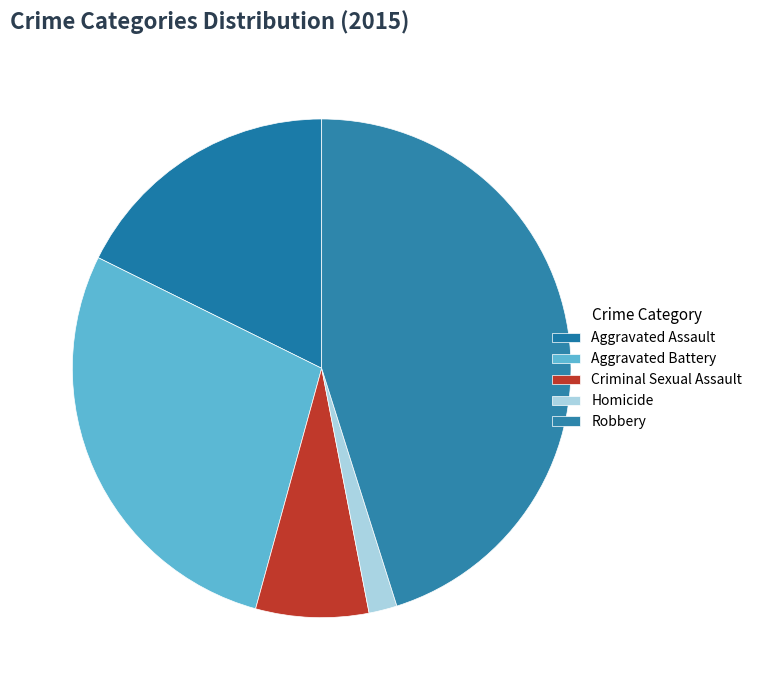

Approximately how many times larger is the value at Aggravated Battery compared to Robbery?

0.6